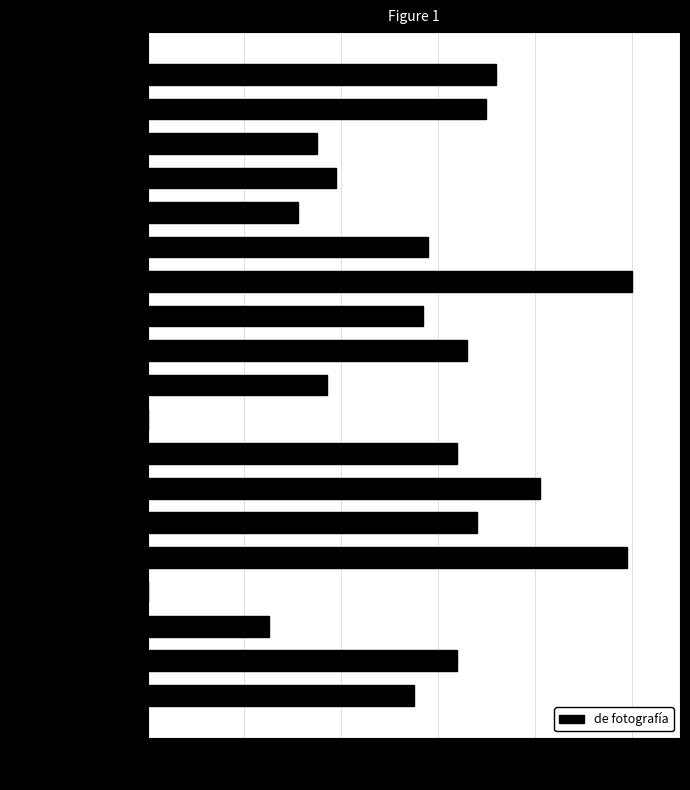

What is the sum of all values?

1021